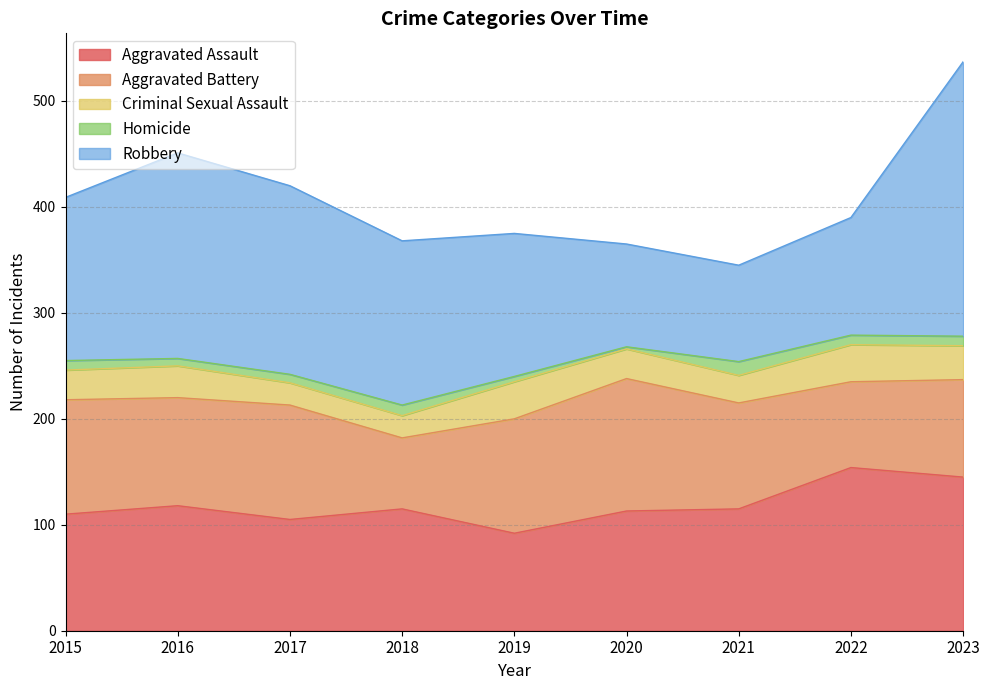

True or false: Criminal Sexual Assault and Homicide cross at least once.

False